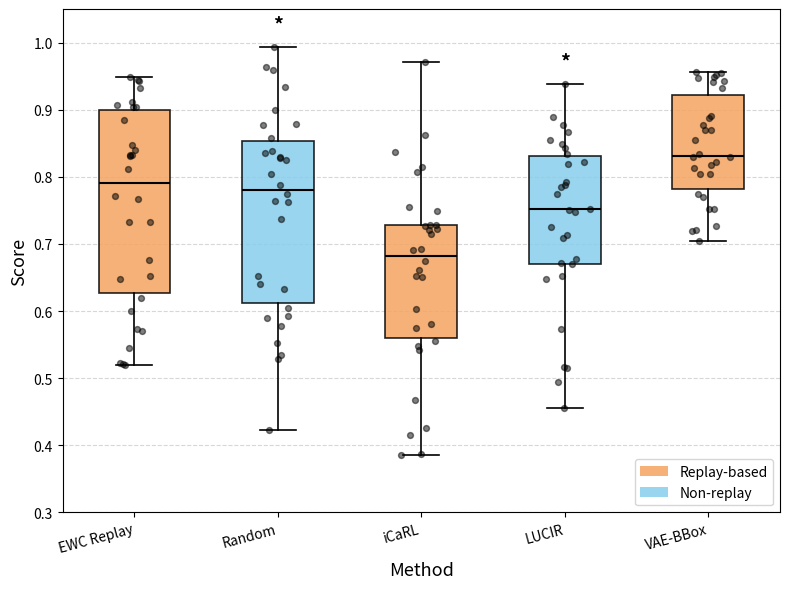

Where does the lower whisker of the box for EWC Replay end on the y-axis? The values are not printed on the chart, so give them approximately, as read against the axis.

0.52